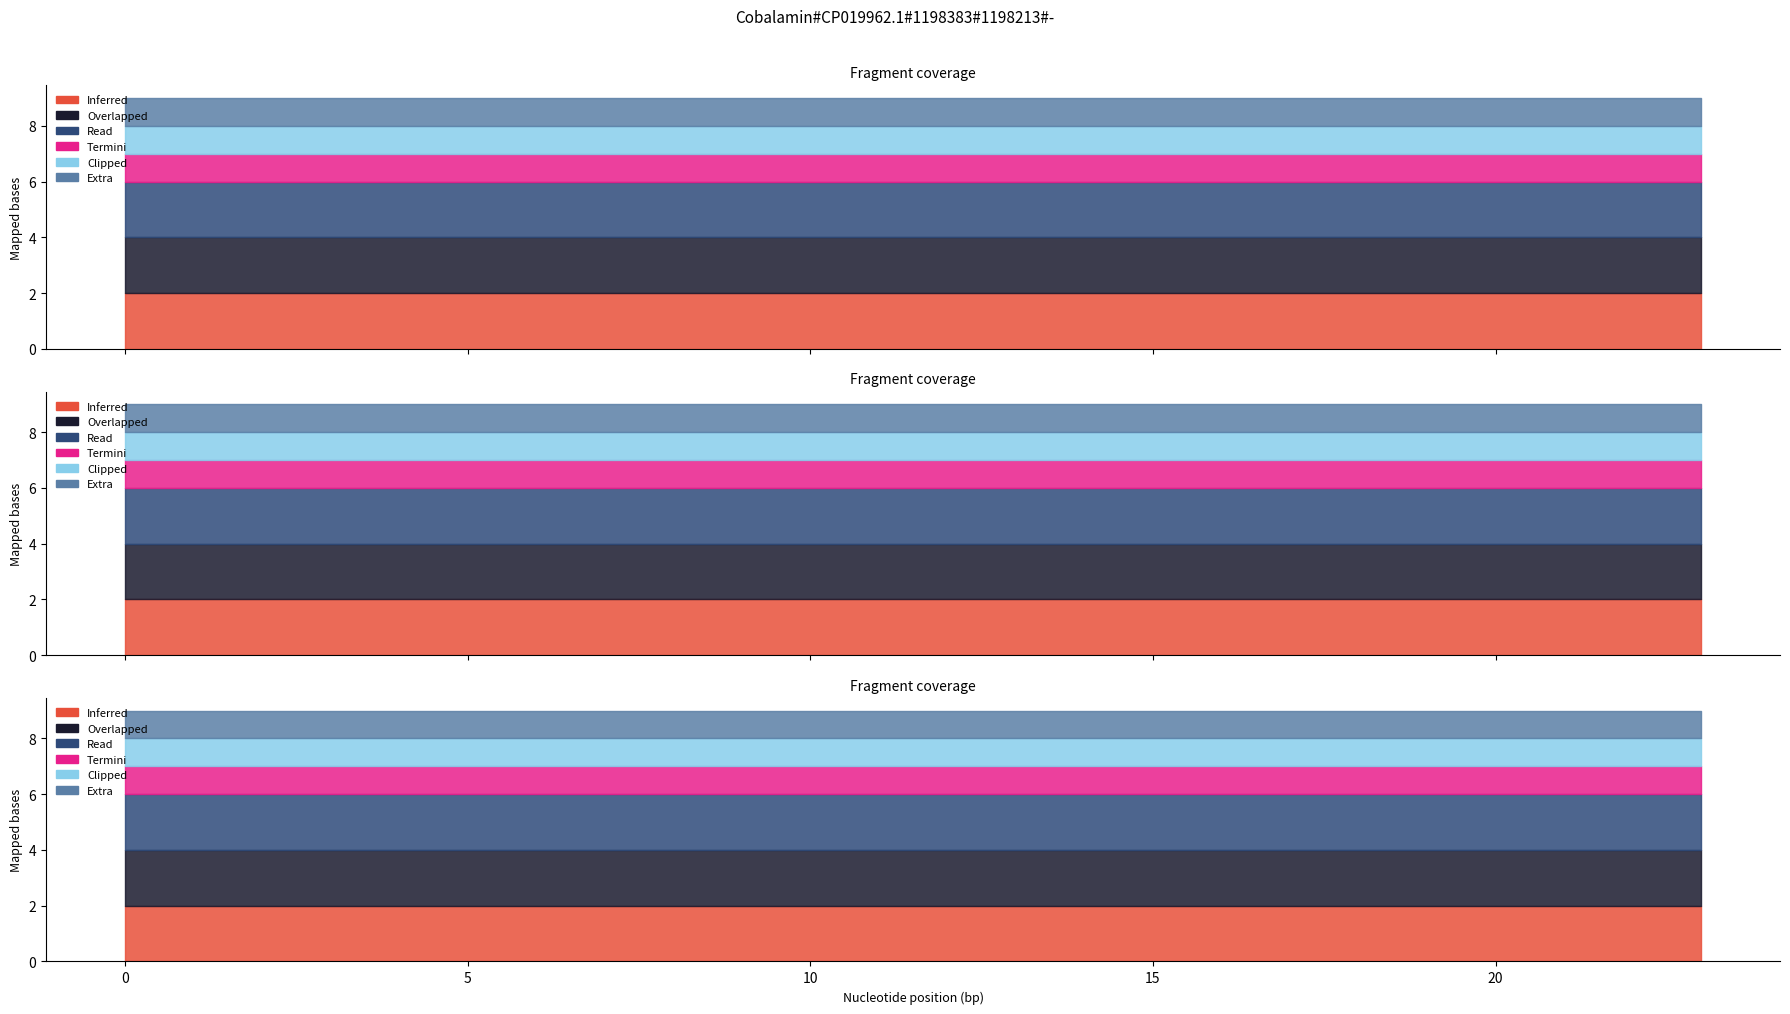

Does the chart have visible grid lines?

No